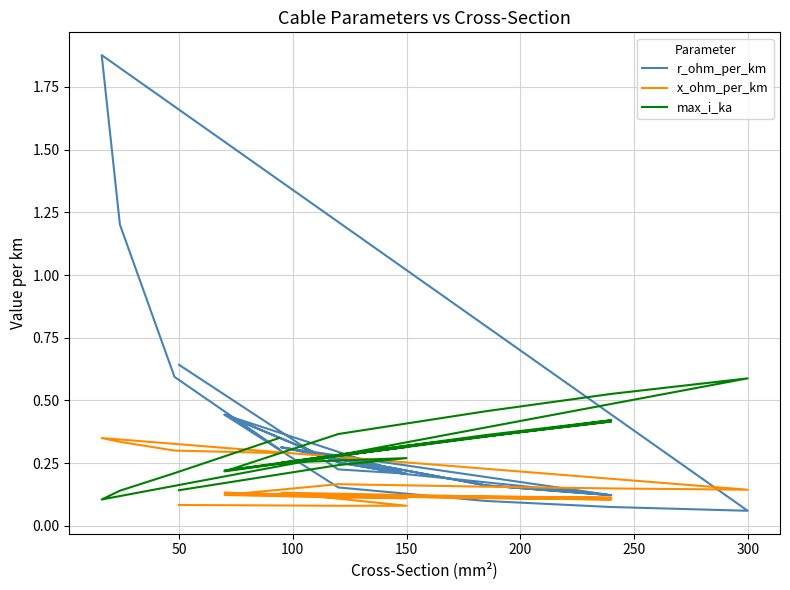

The max_i_ka series shows 0.1 at 50. True or false?

True